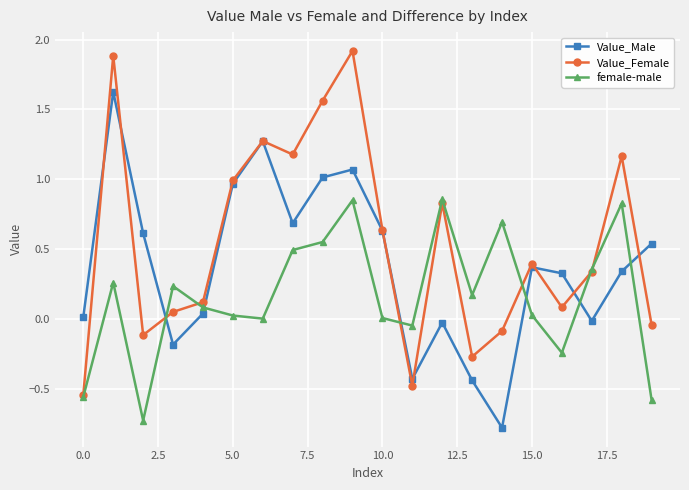

Rank the series by their average value, from lowest to highest.

female-male, Value_Male, Value_Female